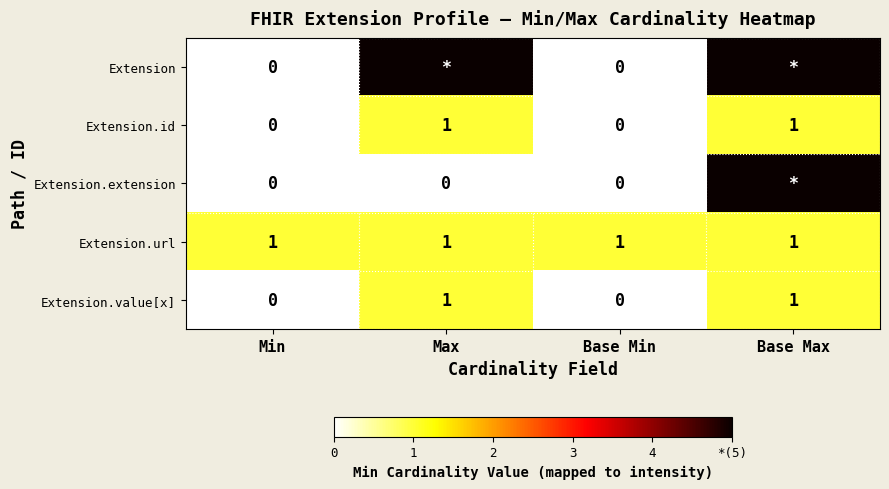

The value of Extension.id at Min is -1. True or false?

False